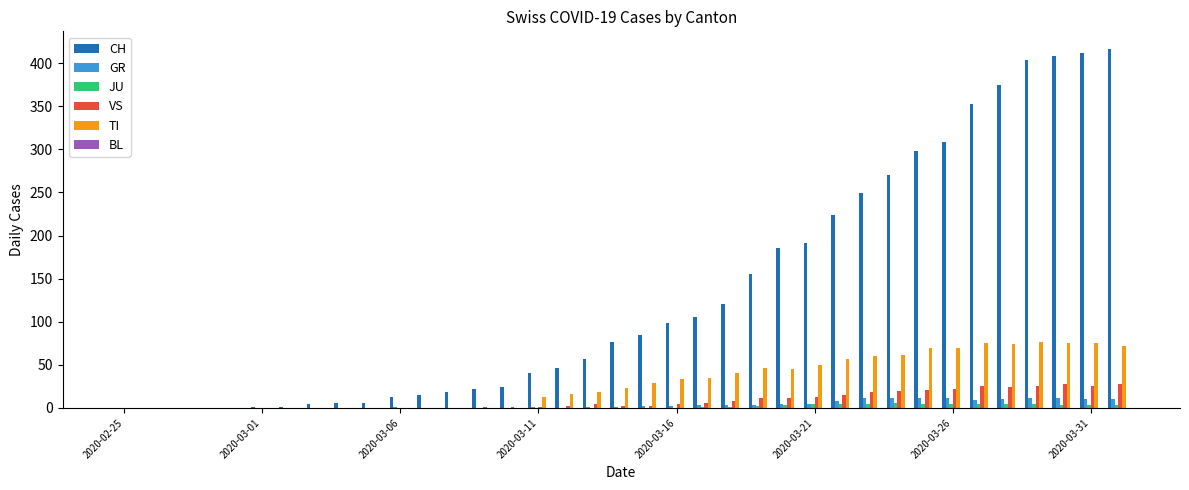

Which series has the largest total across all categories?

CH